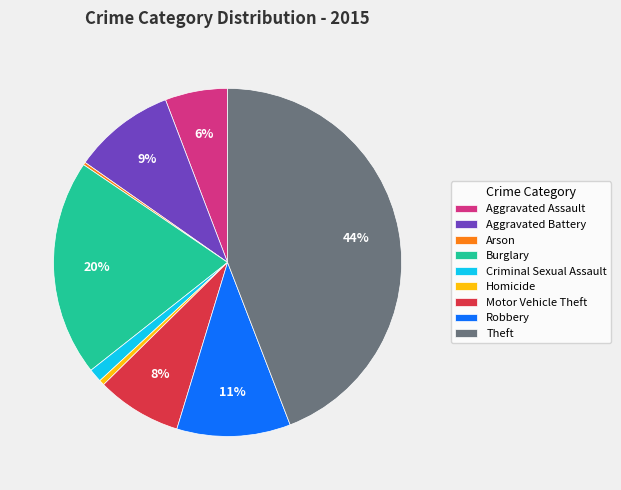

To the nearest percent, what percentage of the pie is Aggravated Battery?

9%